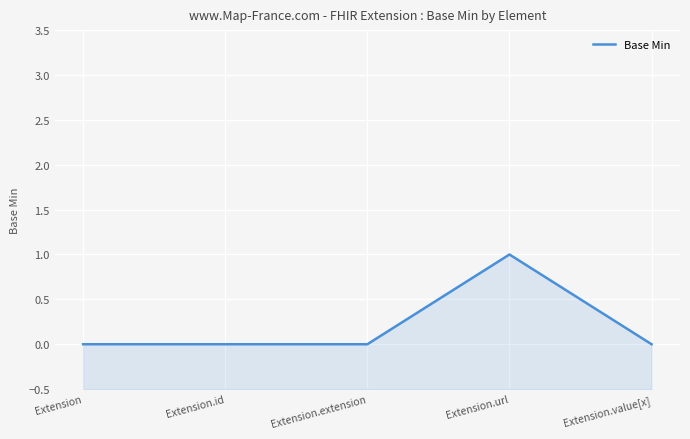

List the labels in order of value, smallest first.

Extension, Extension.id, Extension.extension, Extension.value[x], Extension.url